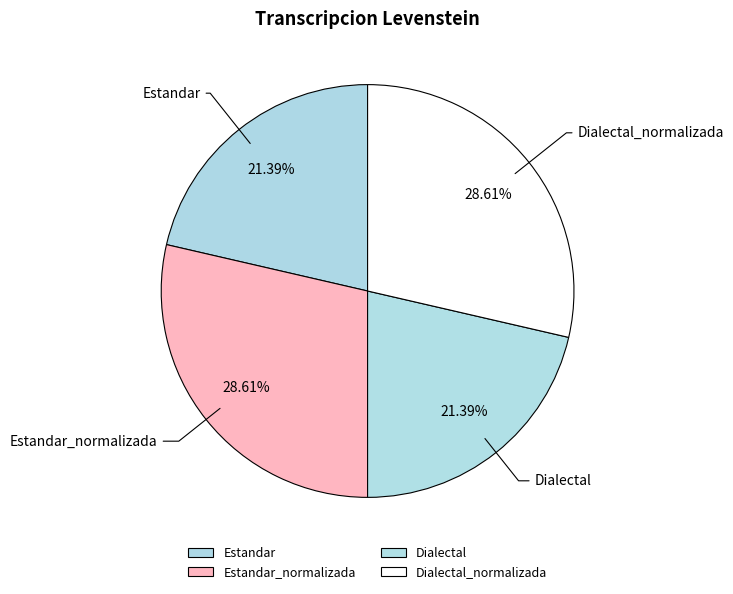

Does Estandar account for over 50% of the chart?

No